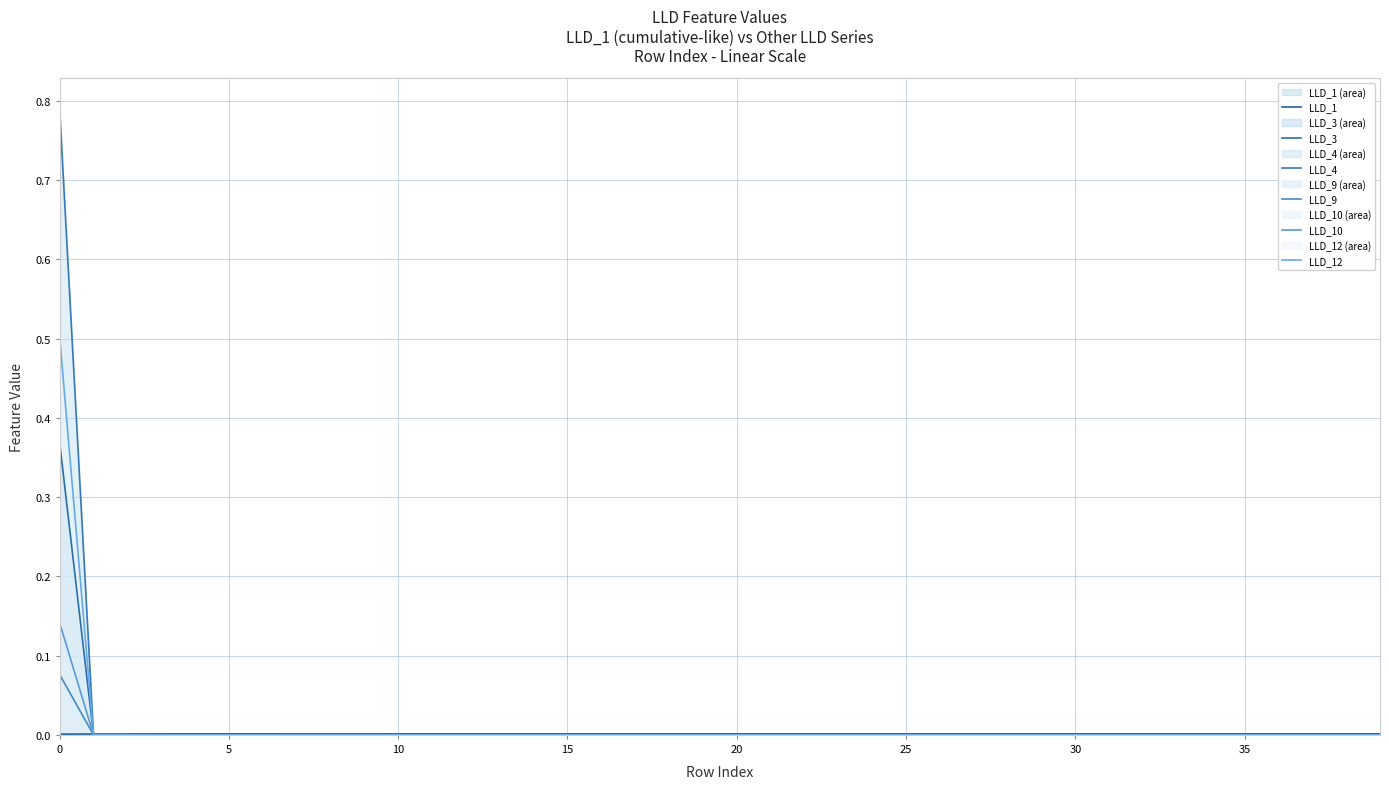

Which label corresponds to the smallest value in the chart?

5